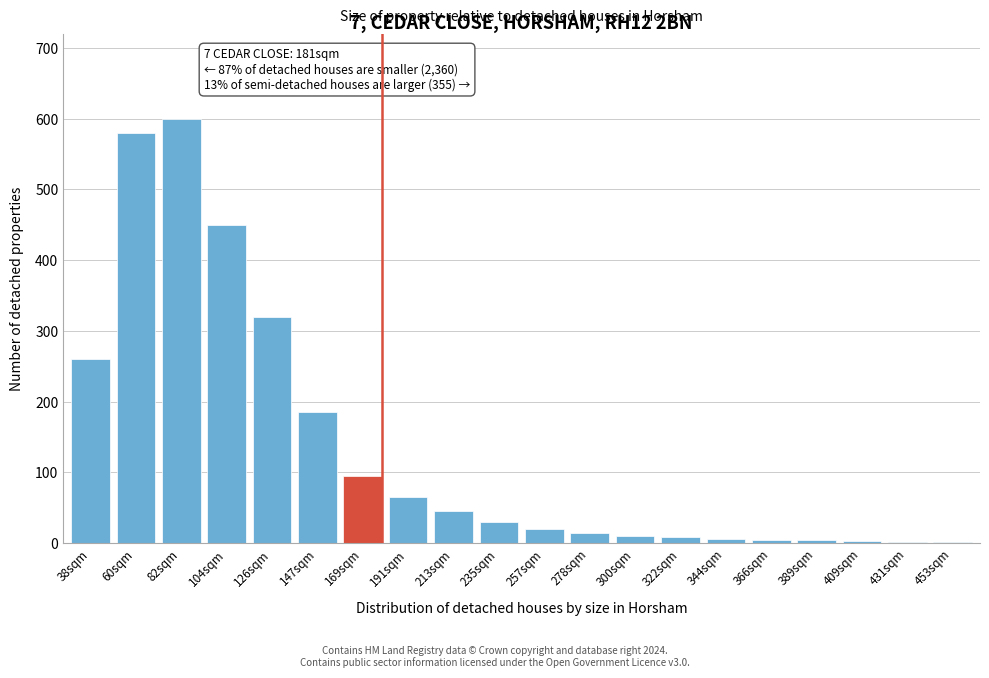

Is it true that the value at 60sqm is 580?

True